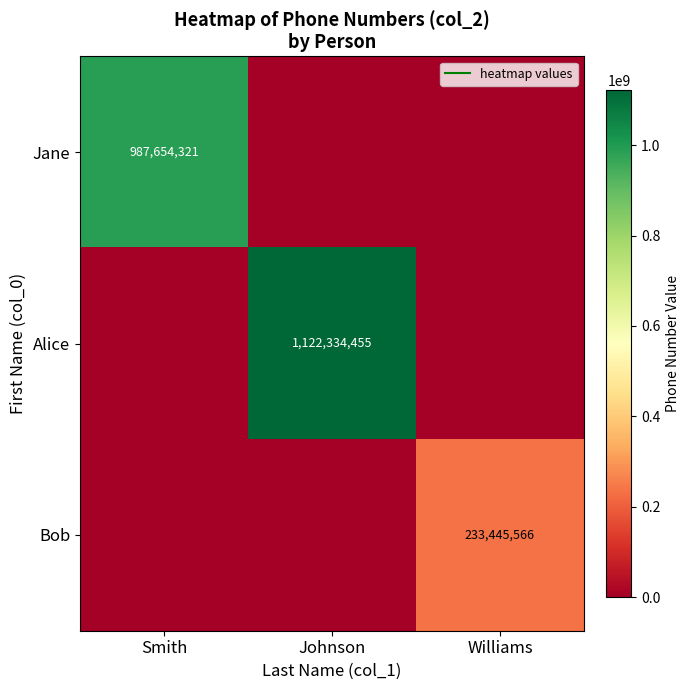

At how many categories does at least one series exceed 959168669?

2